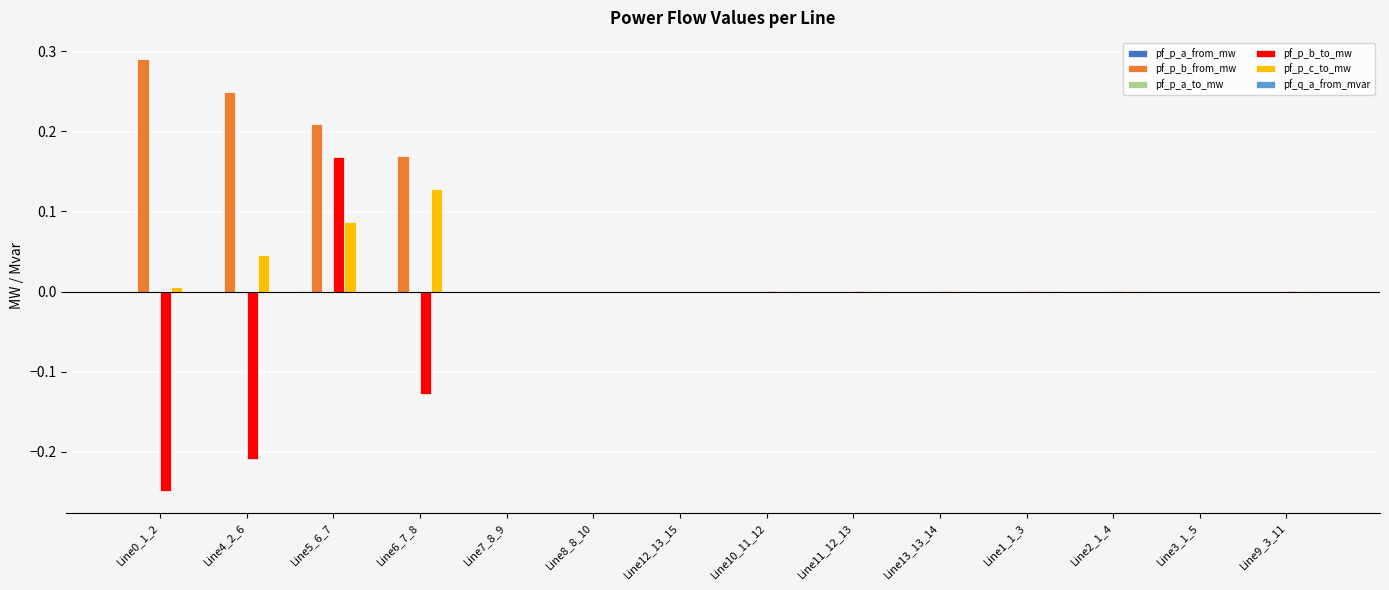

At which category is the sum across all series the highest?

Line5_6_7